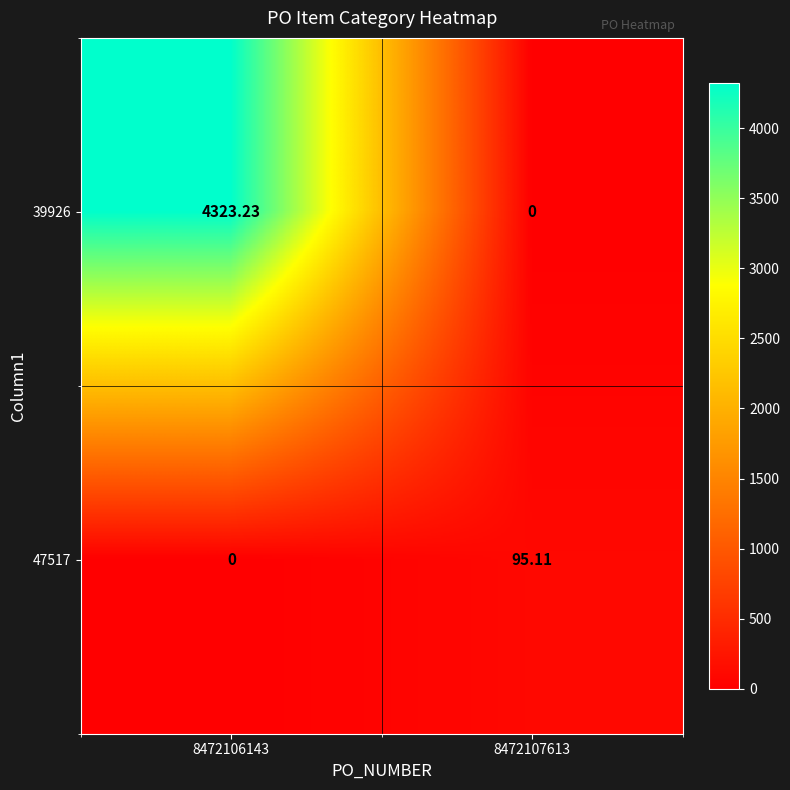

Between 8472106143 and 8472107613, which series saw the biggest shift?

39926